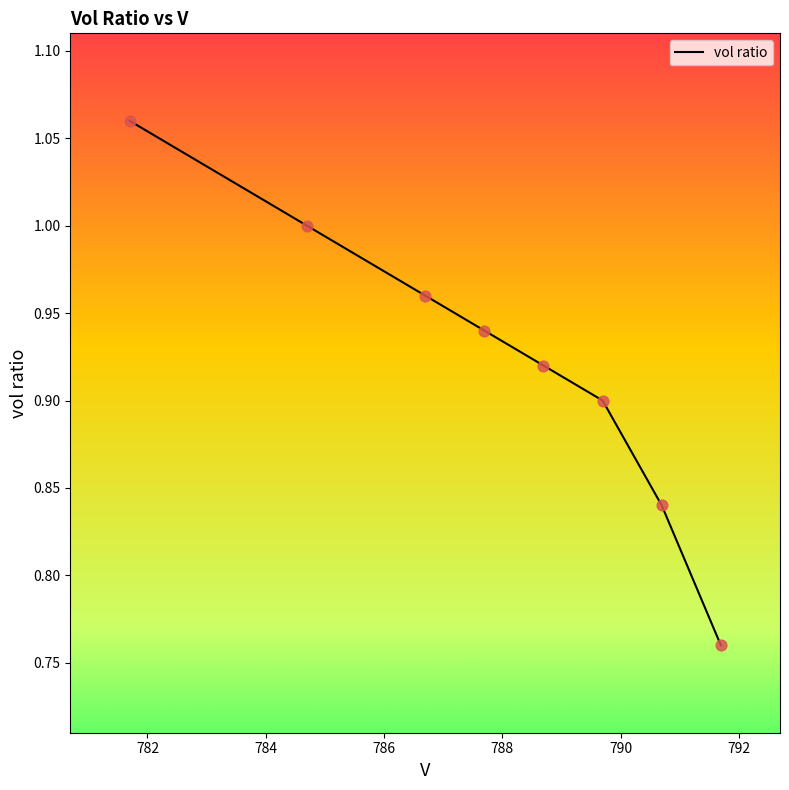

What is the sum of all values?

7.4